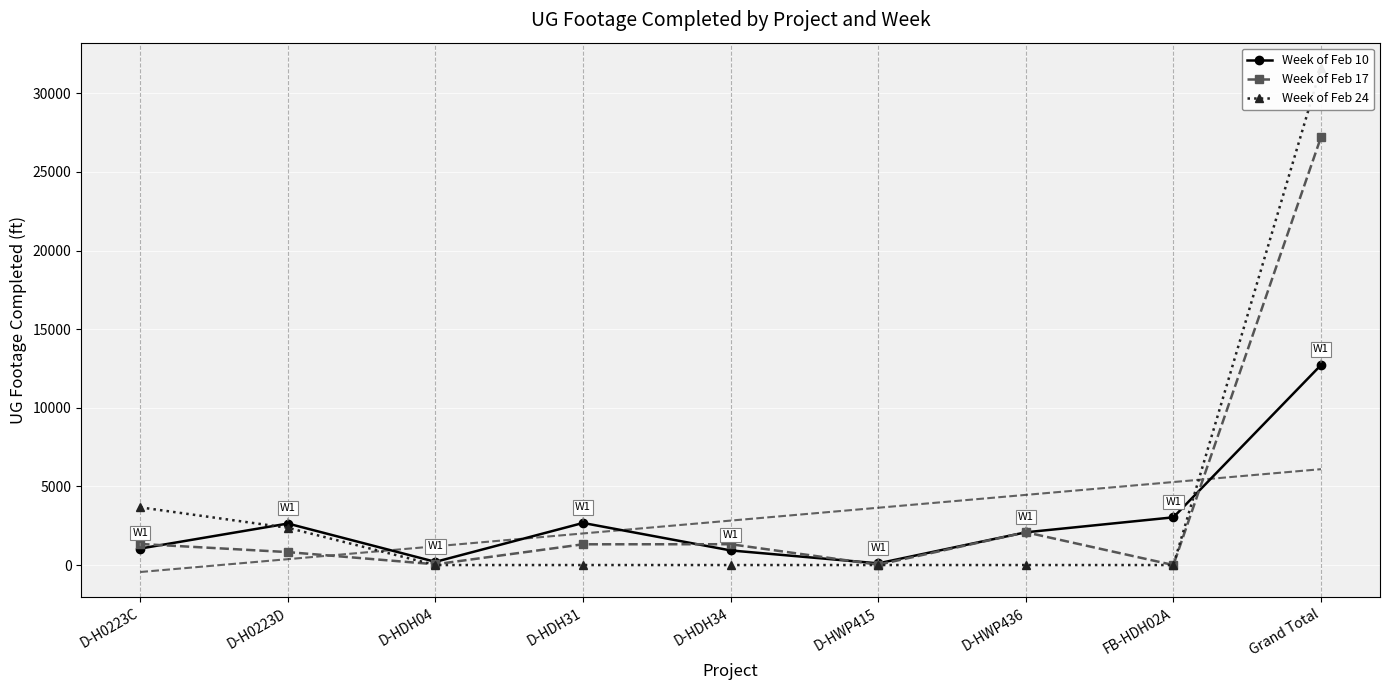

Which series ends up on top after the final intersection of Trend (Week of Feb 10) and Week of Feb 10?

Week of Feb 10